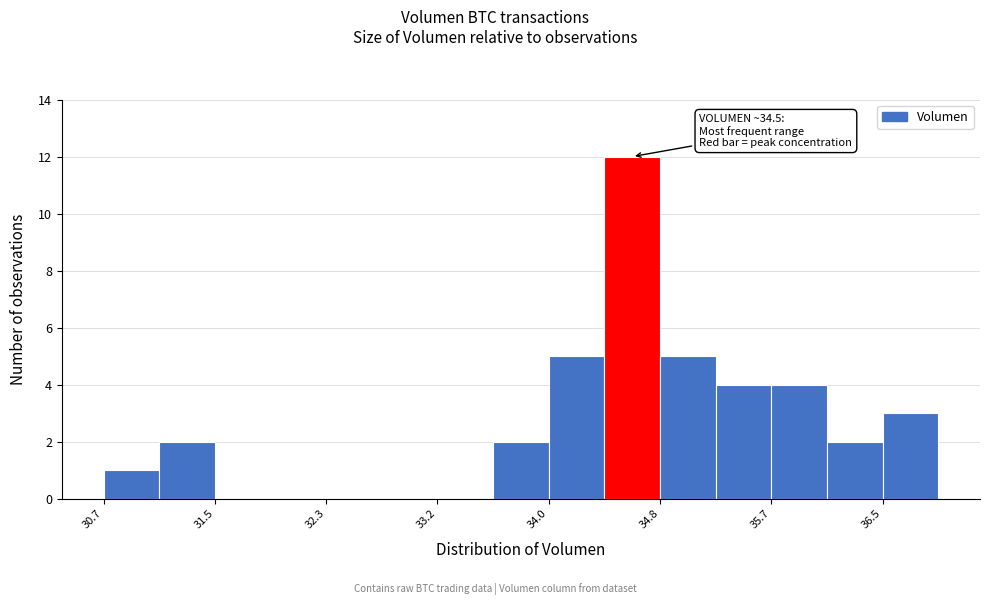

Over which range of the x-axis is the bar tallest?

34.4 to 34.8